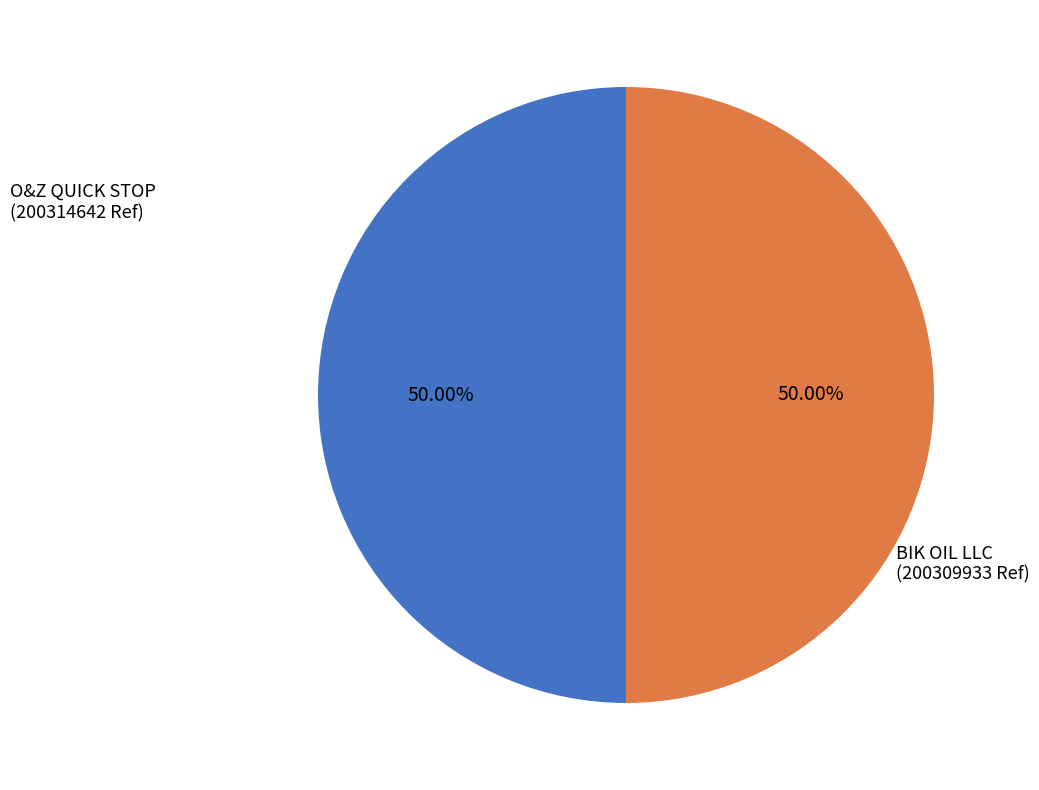

Rank the categories by value from lowest to highest.

BIK OIL LLC, O&Z QUICK STOP